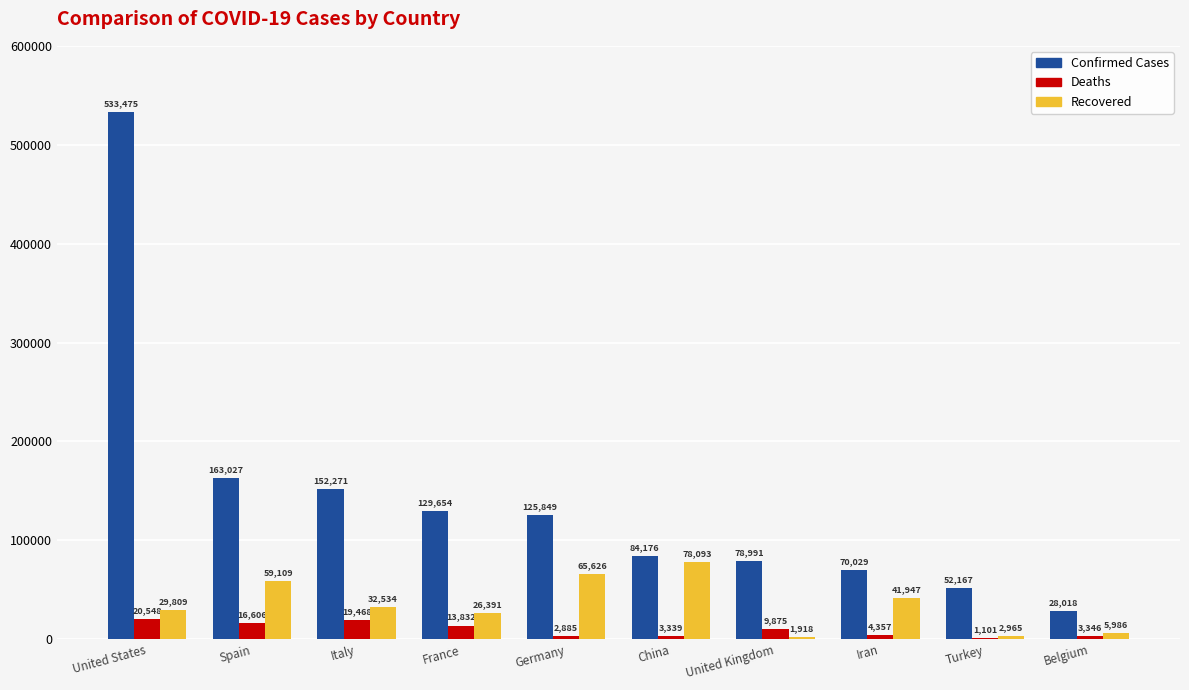

What value does the Recovered series have at China?

78093